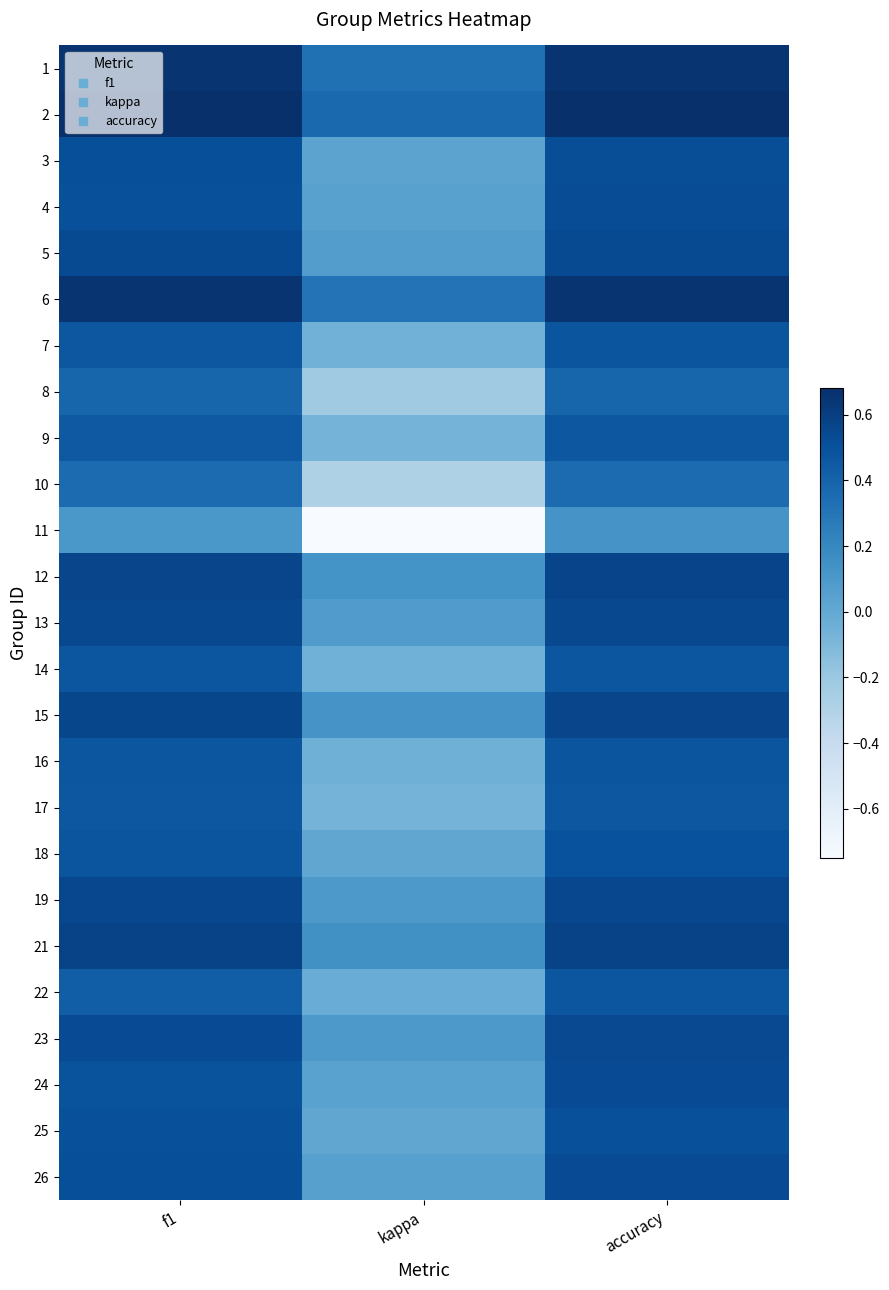

What is the greatest value displayed?

0.7